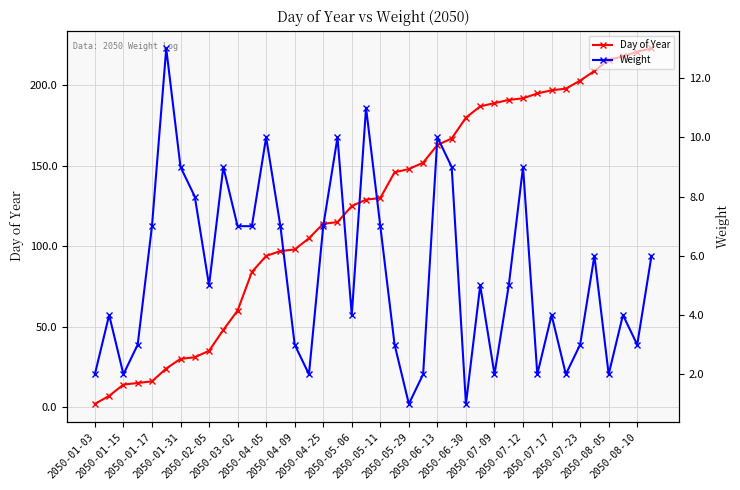

True or false: Day of Year and Weight cross at least once.

False